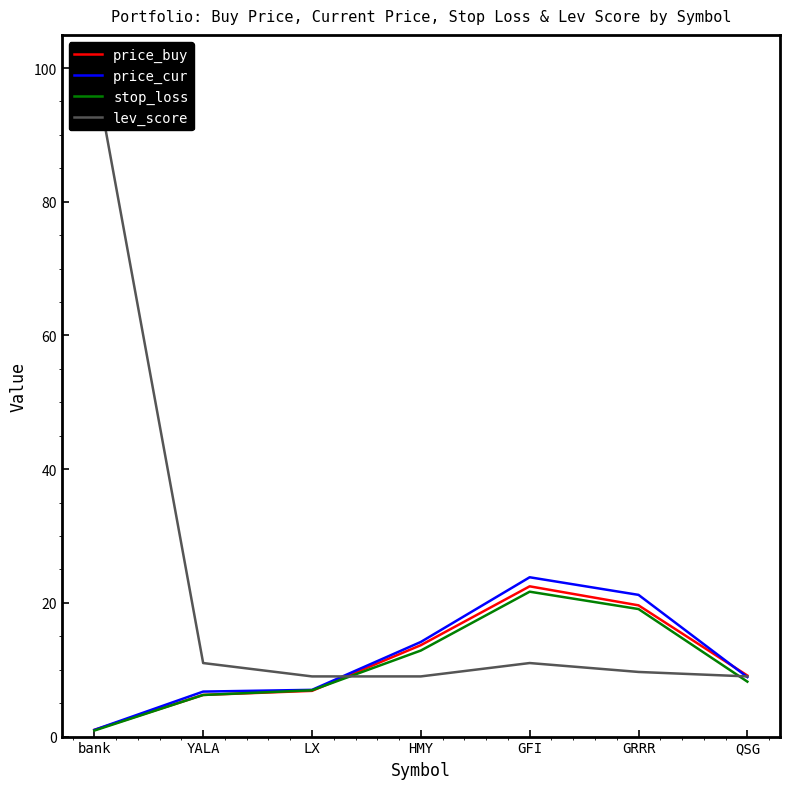

What is the lowest value of the price_cur series?

1.0